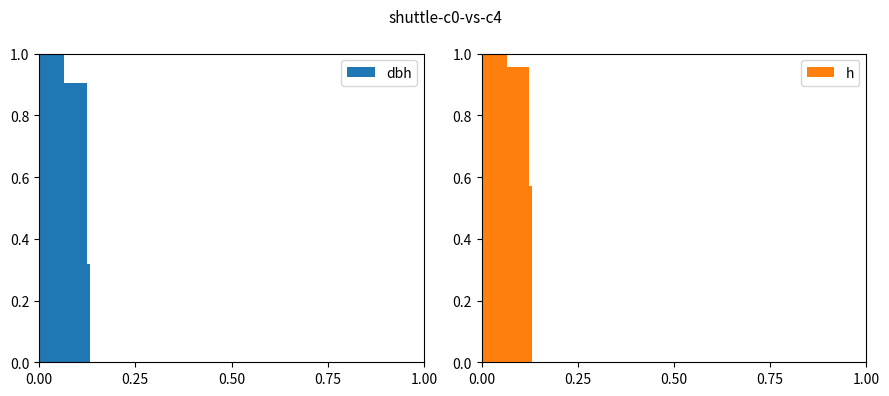

What is the sum of all dbh values?

8.1